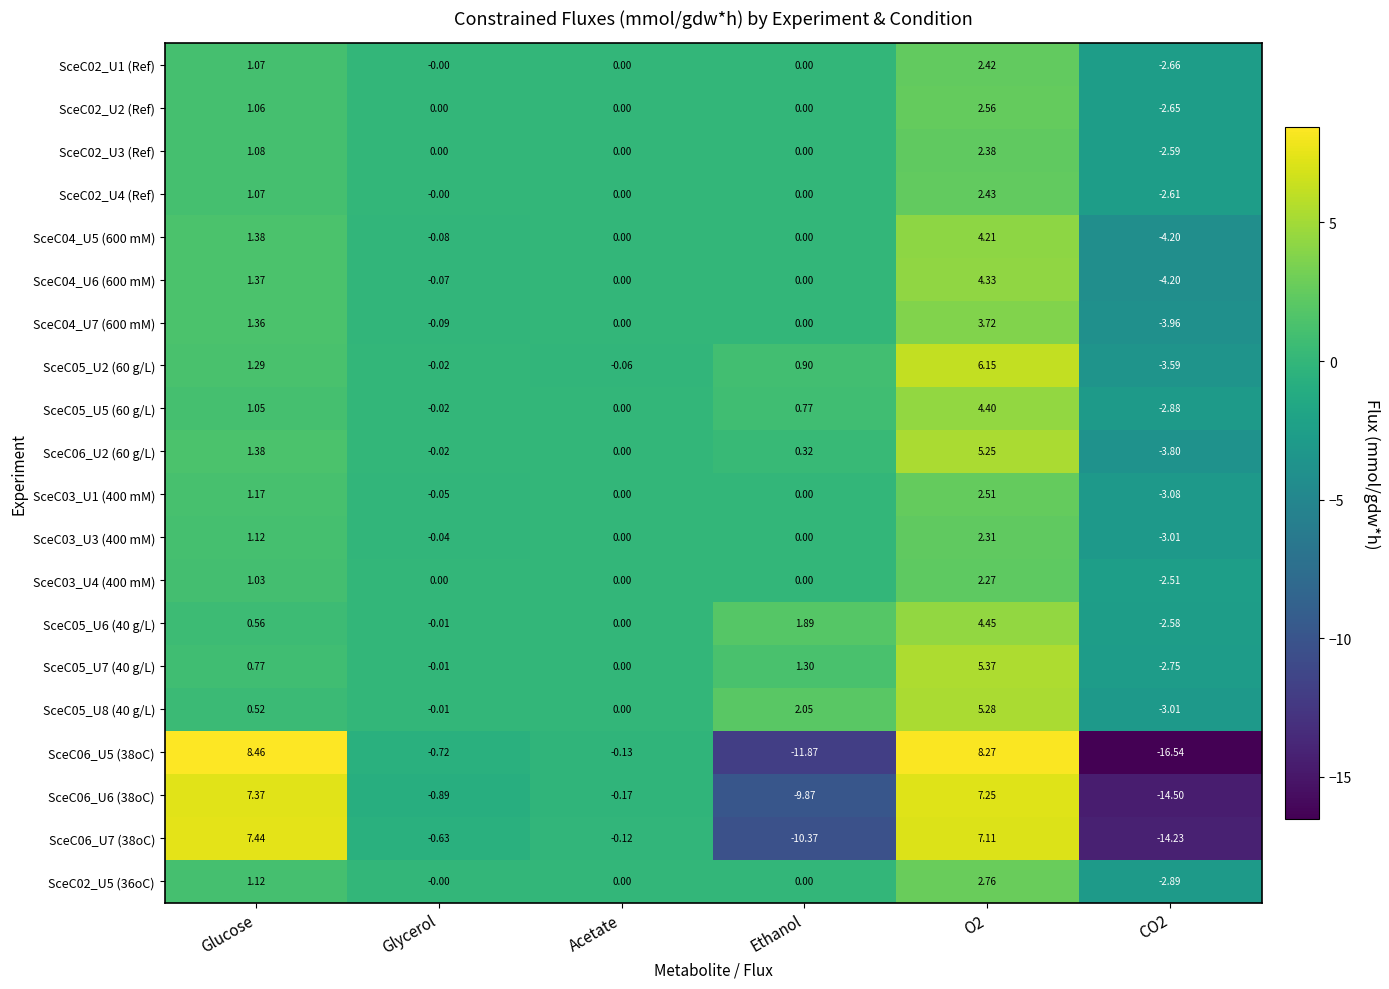

At which category does the chart reach its peak across all series?

Glucose